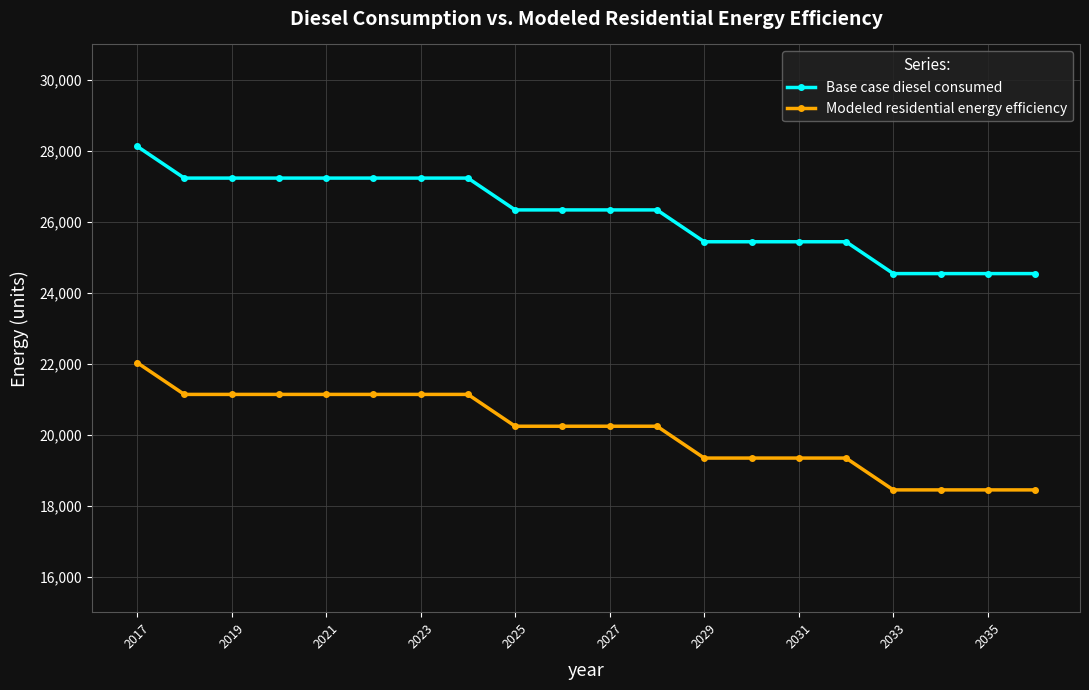

What is the difference between the maximum and minimum values in the Modeled residential energy efficiency series?

3588.4